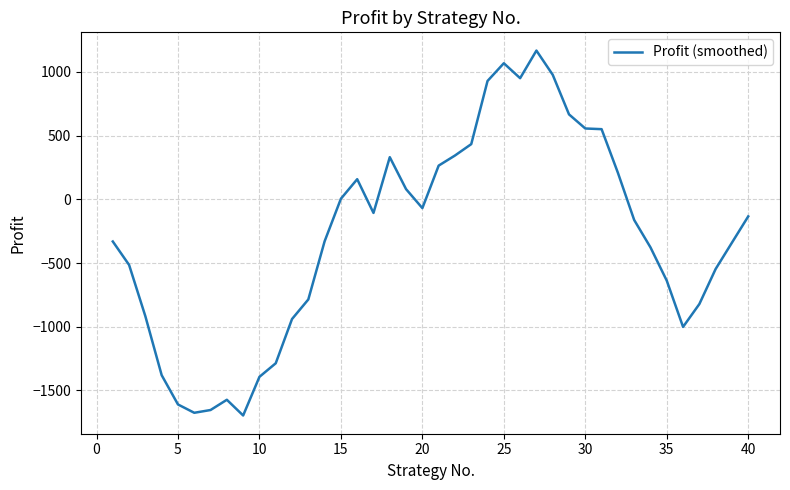

What is the minimum value shown in the chart?

-1696.0